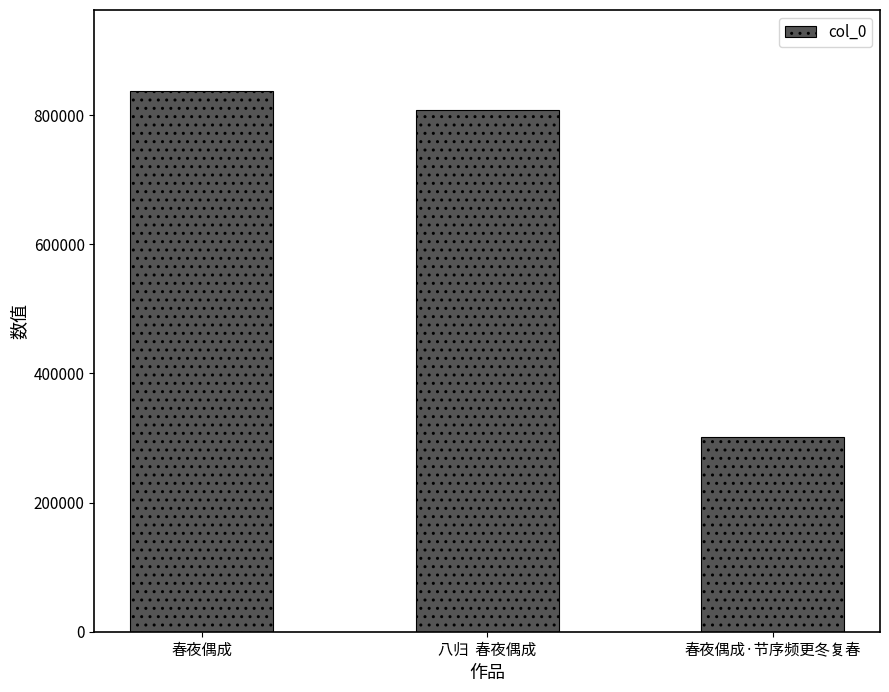

At which label is the value closest to 569373?

八归  春夜偶成